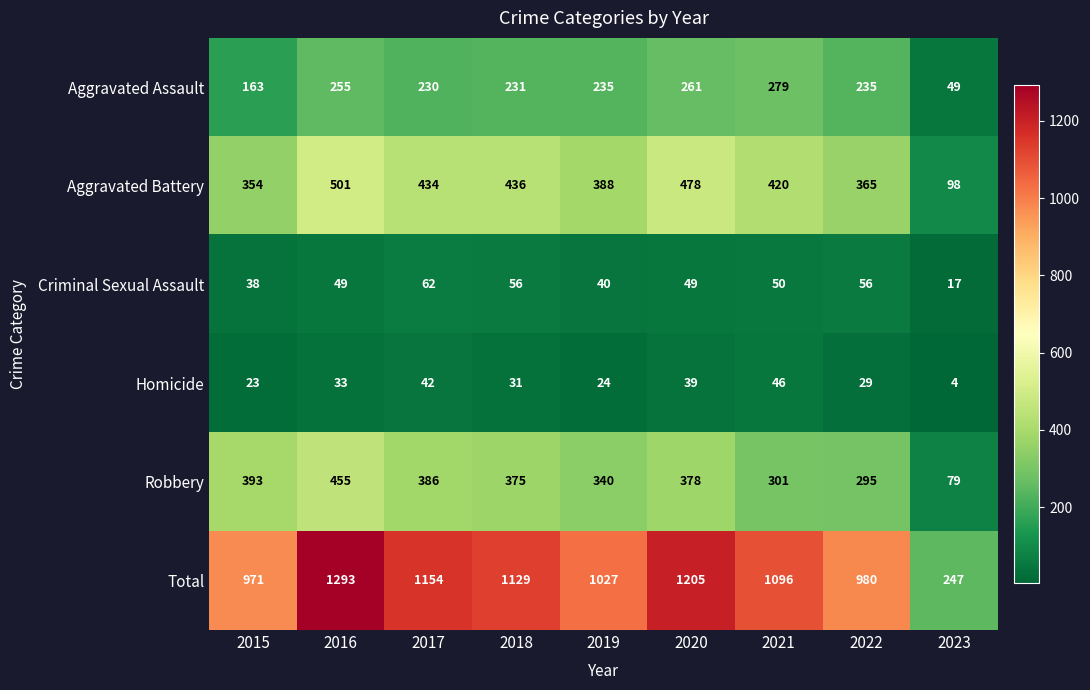

How many values in the Homicide series are below 31?

4